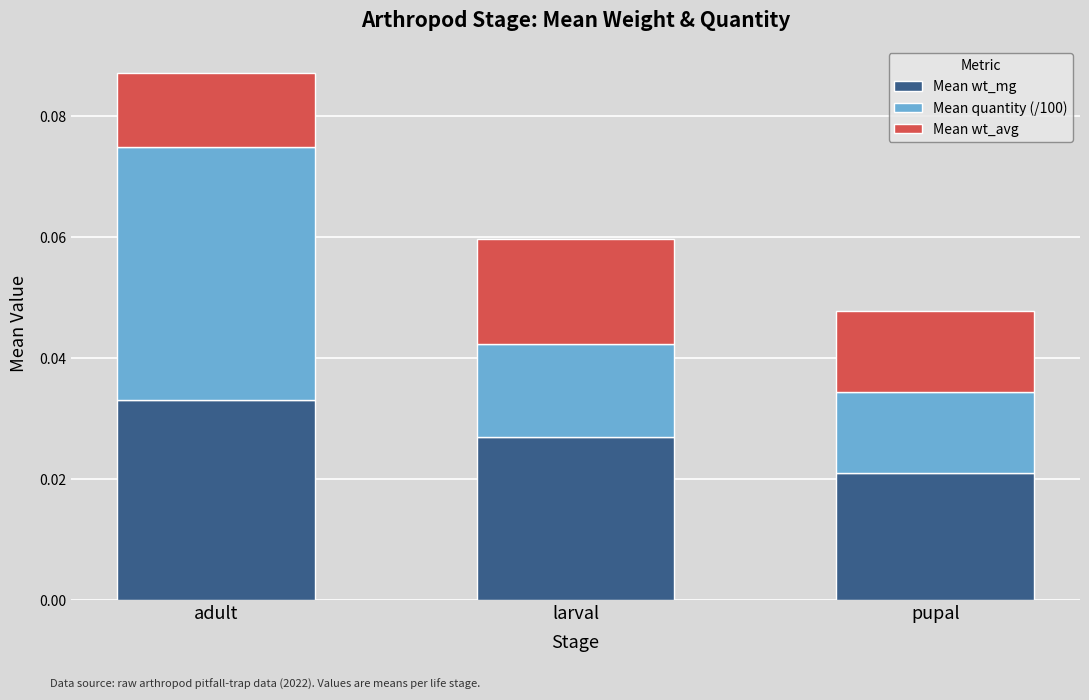

At which label does Mean wt_mg reach its peak?

adult